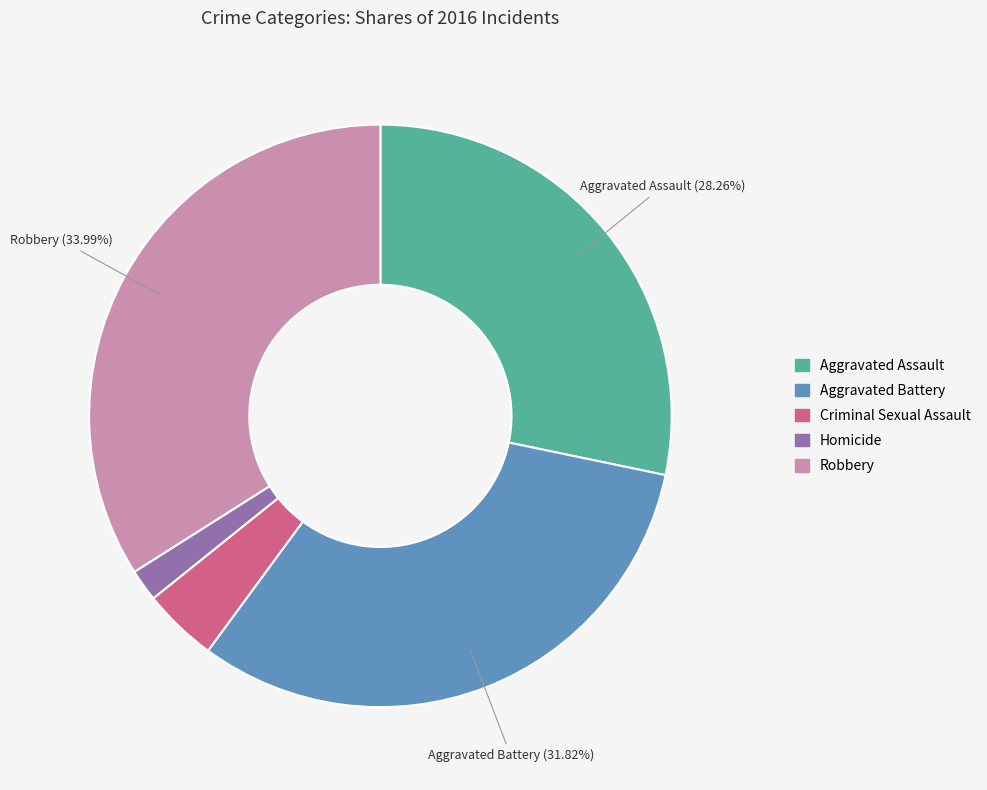

Is Aggravated Battery the majority of the pie?

No